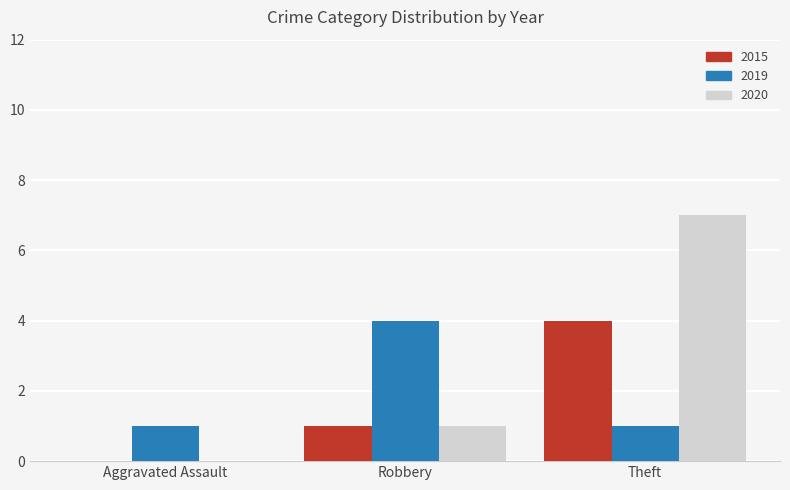

What value does the 2020 series have at Theft?

7